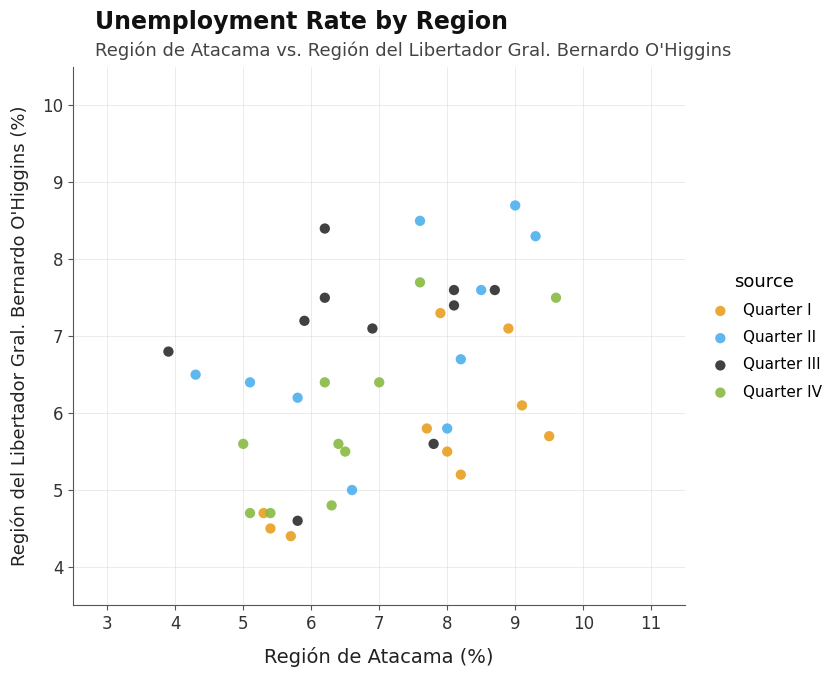

Which series reaches the maximum Y coordinate?

Quarter II